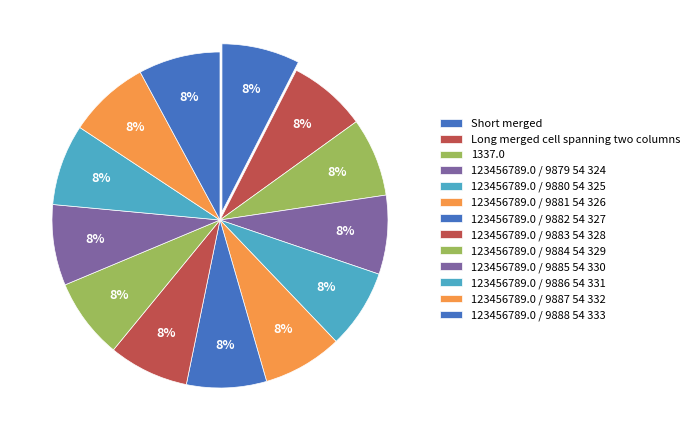

What is the ratio of the value at Long merged cell spanning two columns to the value at 123456789.0 / 9888 54 333?

1.0